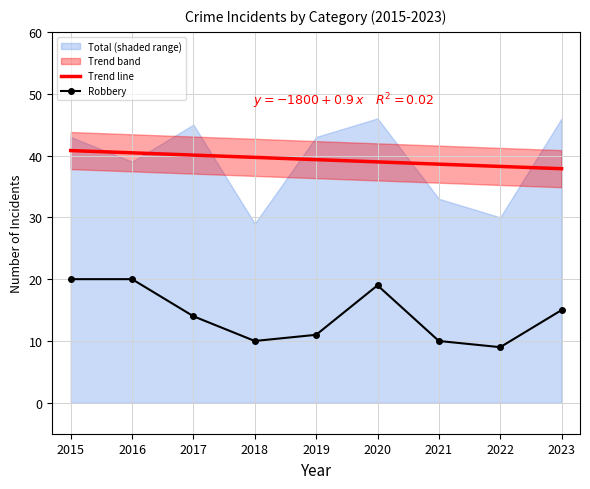

Between 2016 and 2023, which series saw the biggest shift?

Robbery